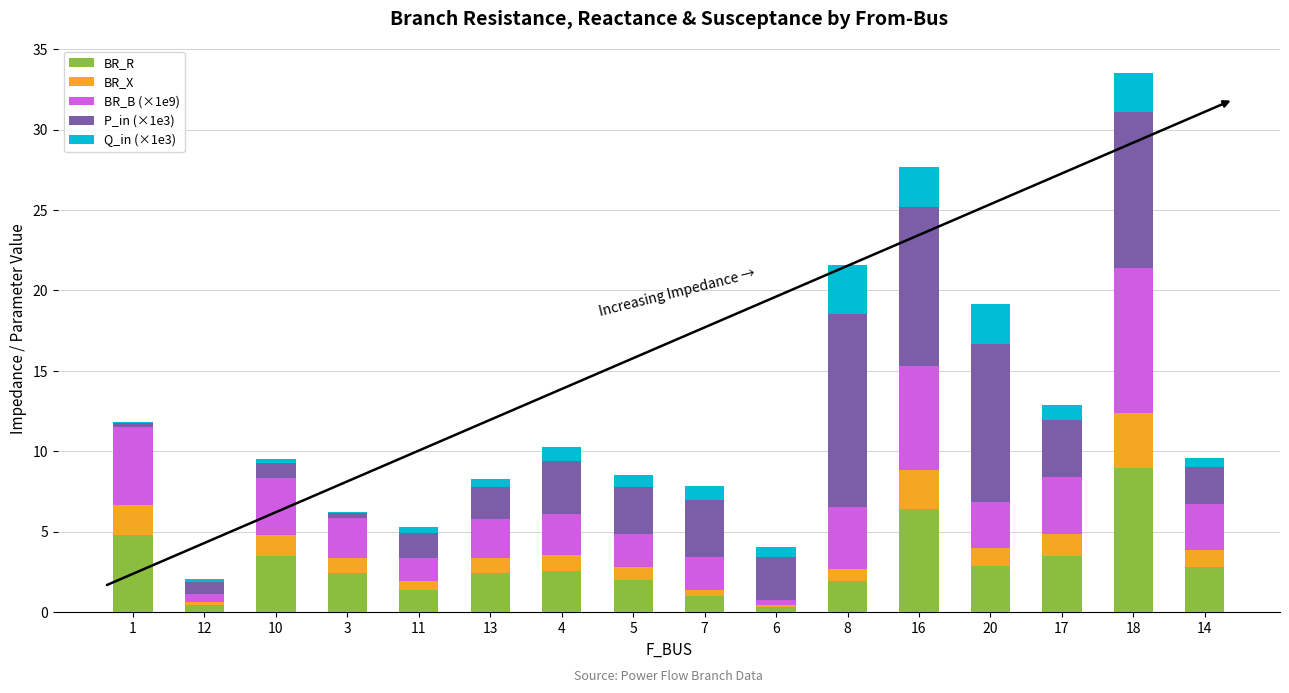

At which label does BR_R reach its peak?

18